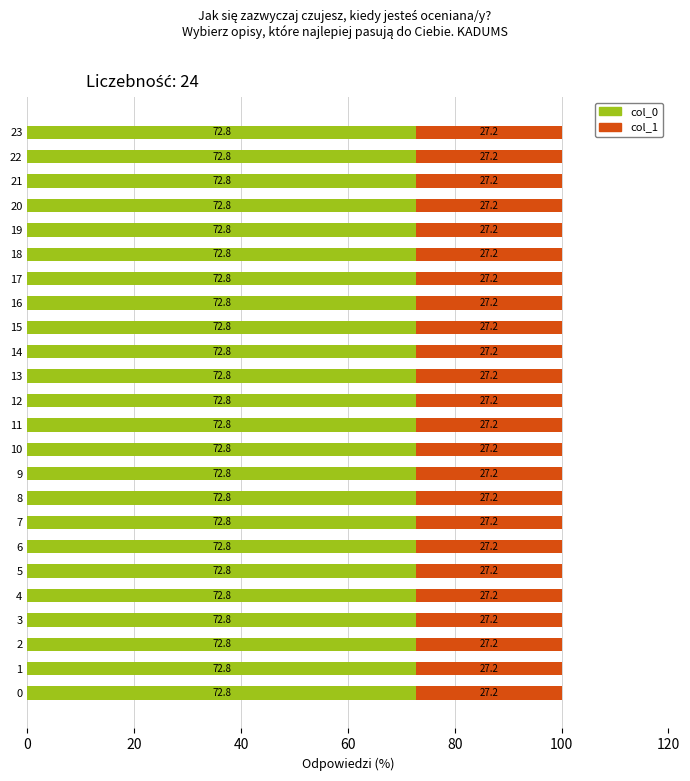

Is it true that col_0 equals 72.8 at 1?

True